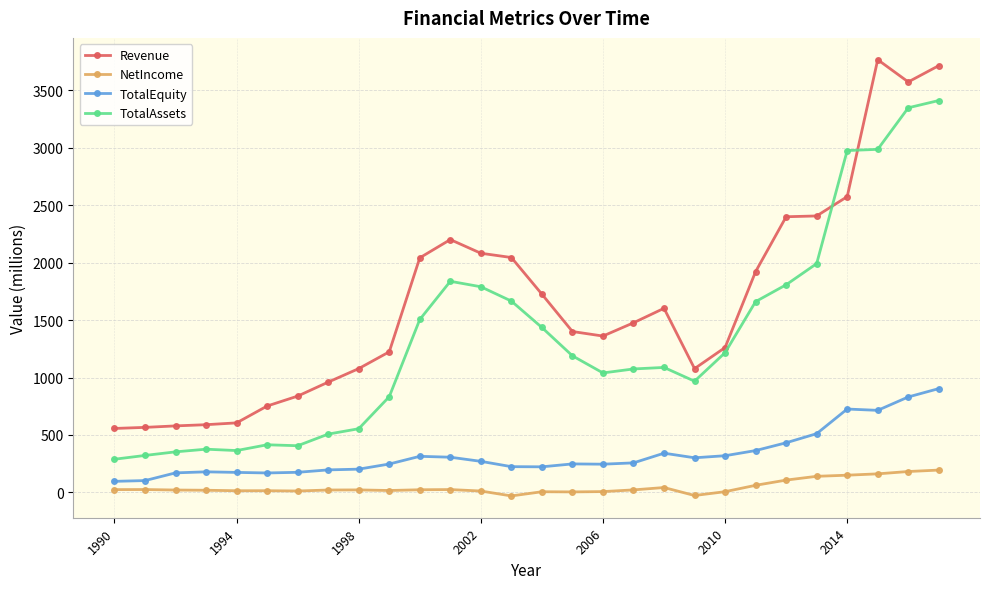

True or false: TotalEquity and NetIncome intersect in this chart.

False